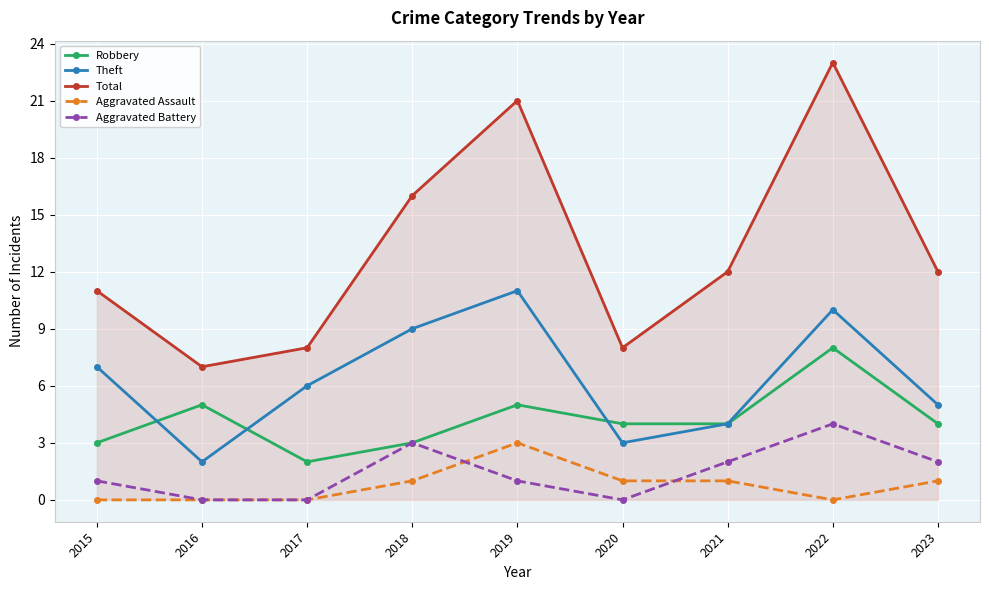

True or false: Aggravated Assault and Robbery cross at least once.

False